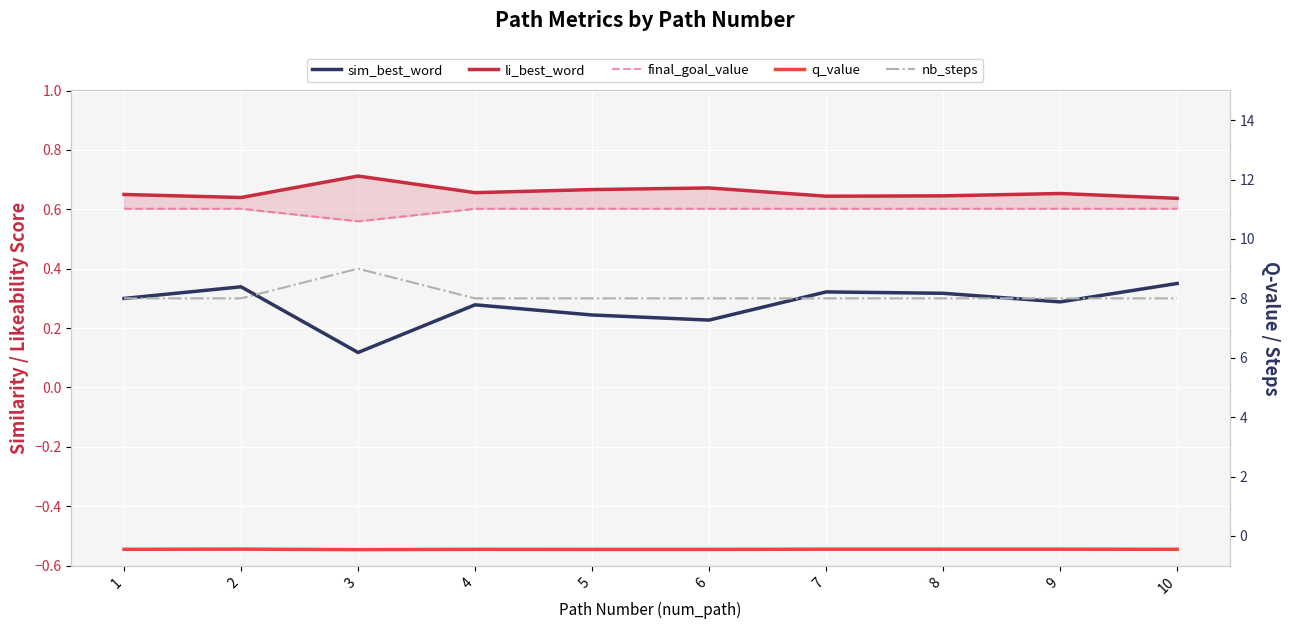

Which series has the largest range (max minus min)?

nb_steps